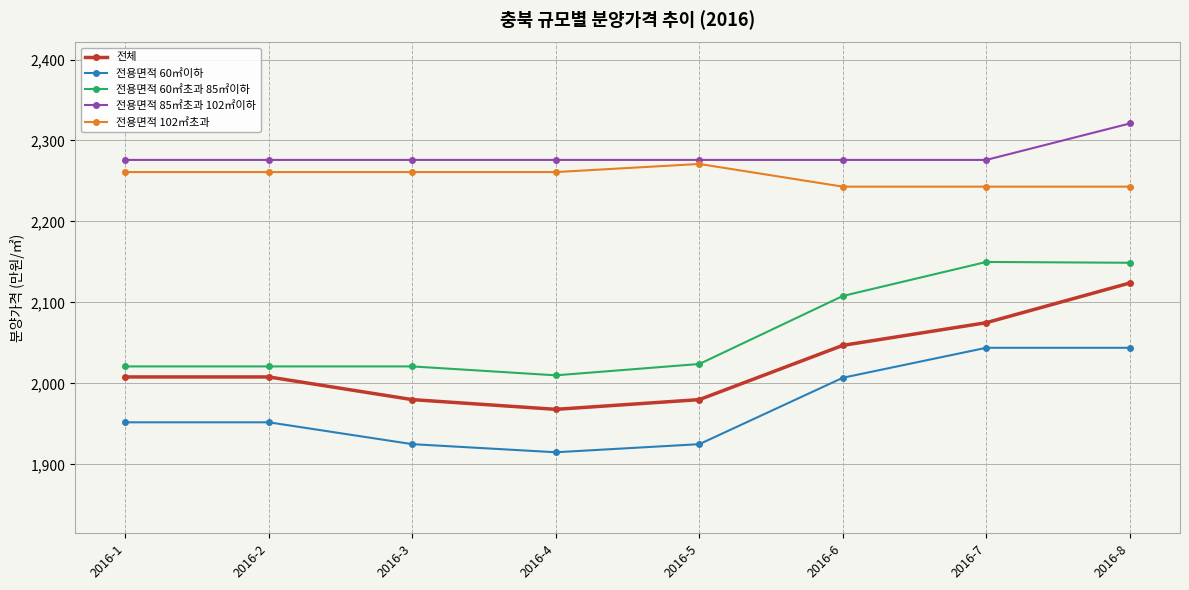

What is the sum of the 전용면적 60㎡초과 85㎡이하 values at 2016-5 and 2016-6?

4132